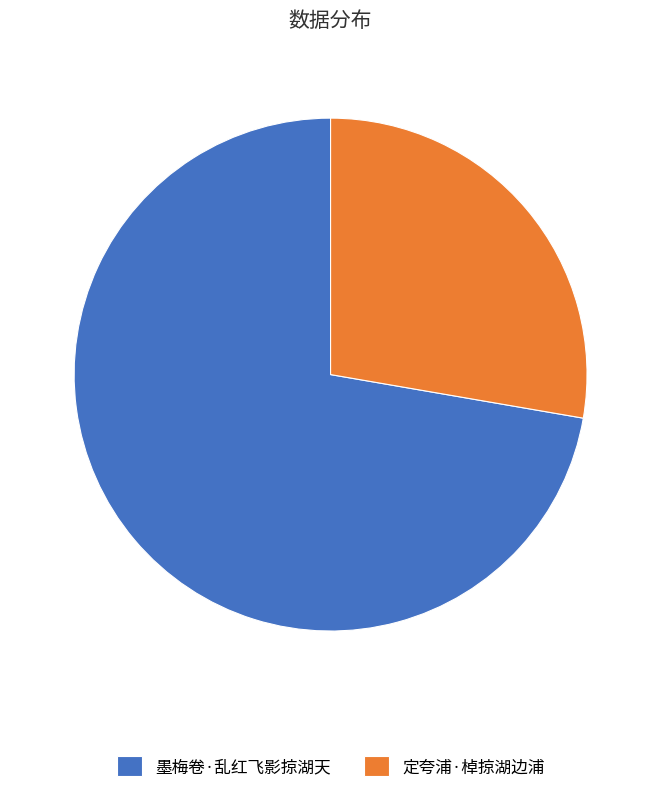

Count the number of slices in the pie.

2